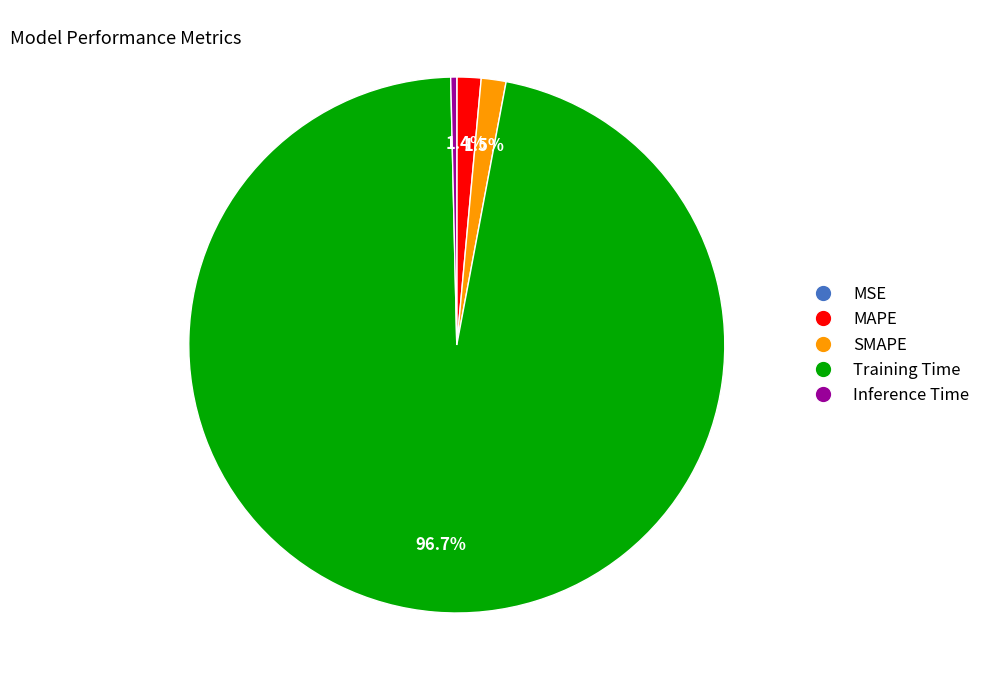

What is the largest slice in the pie chart?

Training Time